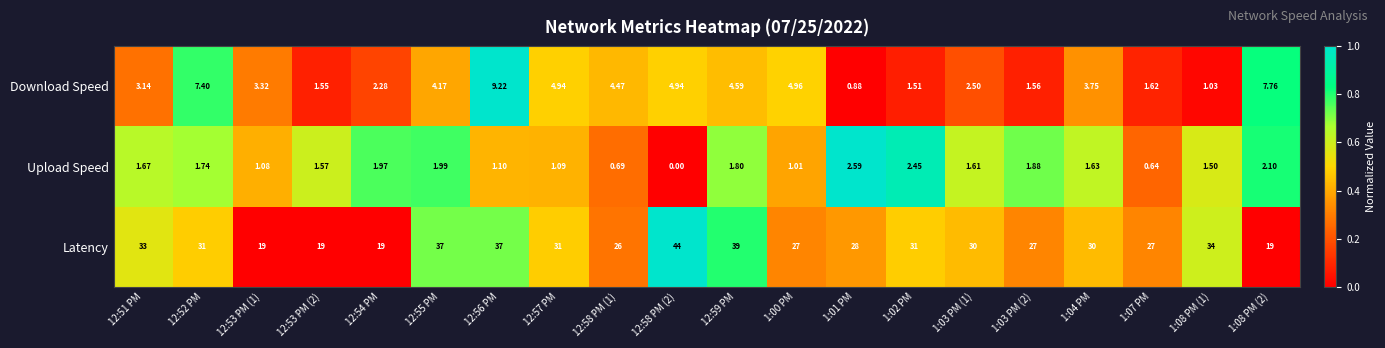

Which series changed the most between 12:53 PM (1) and 1:01 PM?

Latency